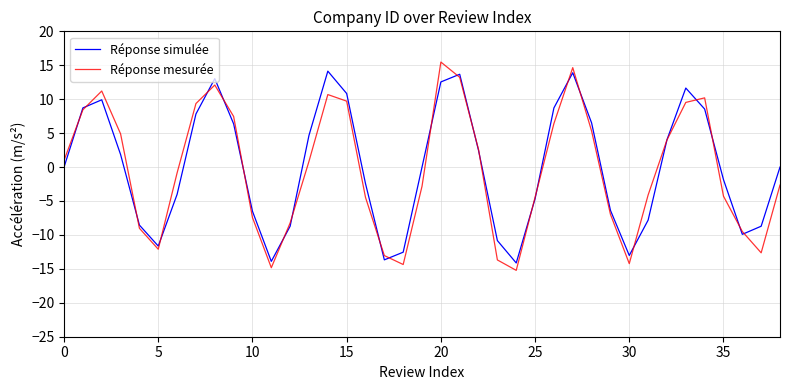

Which series has the widest spread of values?

Réponse mesurée